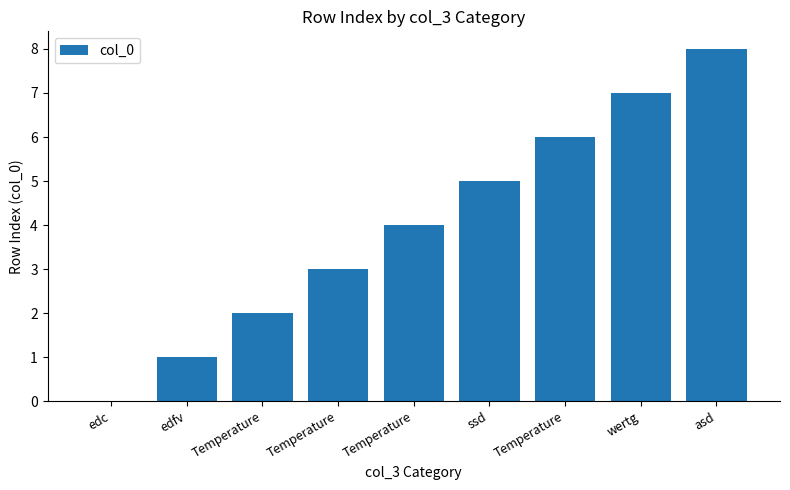

How many values are above zero?

8